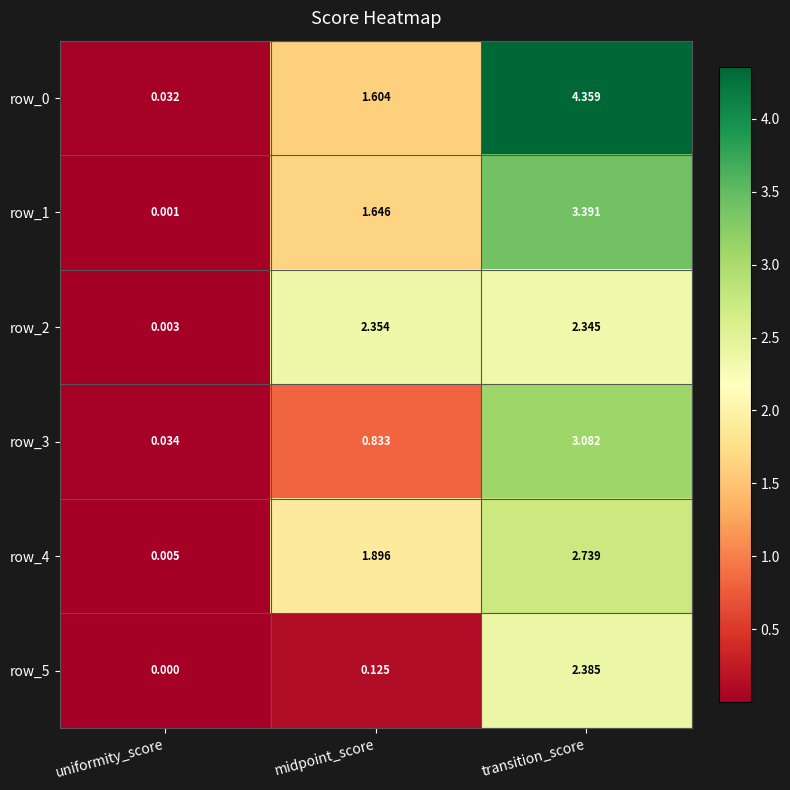

At which label does row_0 reach its peak?

transition_score